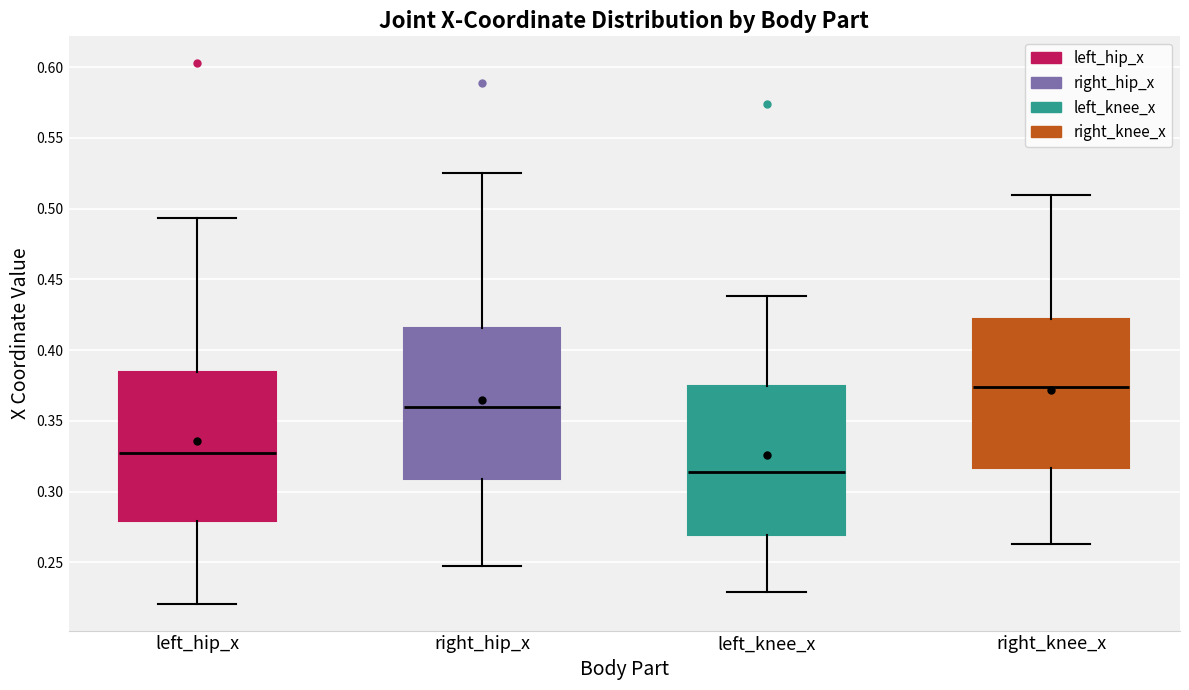

Reading left to right, read every box against the y-axis: the position of its median line, the range the box covers, and the ends of its whiskers. The values are not printed on the chart, so give them approximately, as read against the axis.

left_hip_x: median 0.330, box 0.280 to 0.385, whiskers 0.220 to 0.495
right_hip_x: median 0.360, box 0.310 to 0.415, whiskers 0.245 to 0.525
left_knee_x: median 0.315, box 0.270 to 0.375, whiskers 0.230 to 0.440
right_knee_x: median 0.375, box 0.315 to 0.420, whiskers 0.265 to 0.510